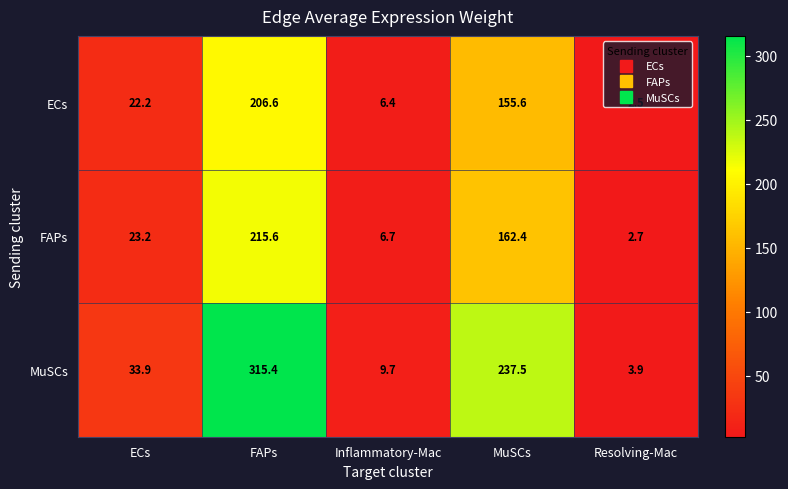

What is the difference between the second highest and second lowest values in the FAPs series?

155.7